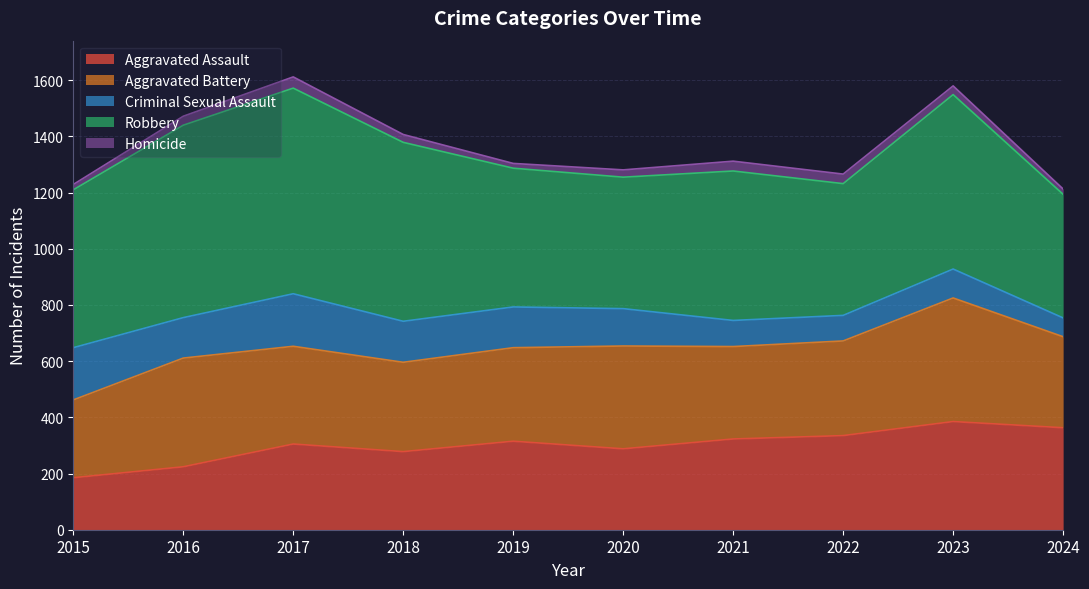

Count the number of data series in this chart.

5